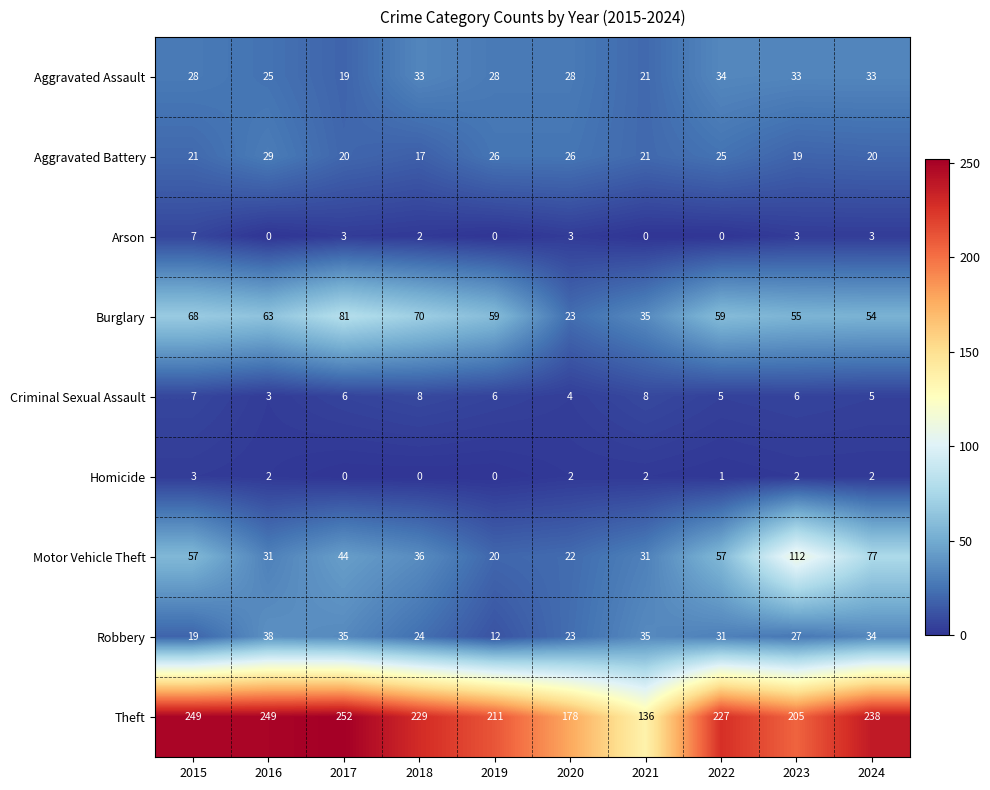

What is the spread (max minus min) of values at 2017?

252